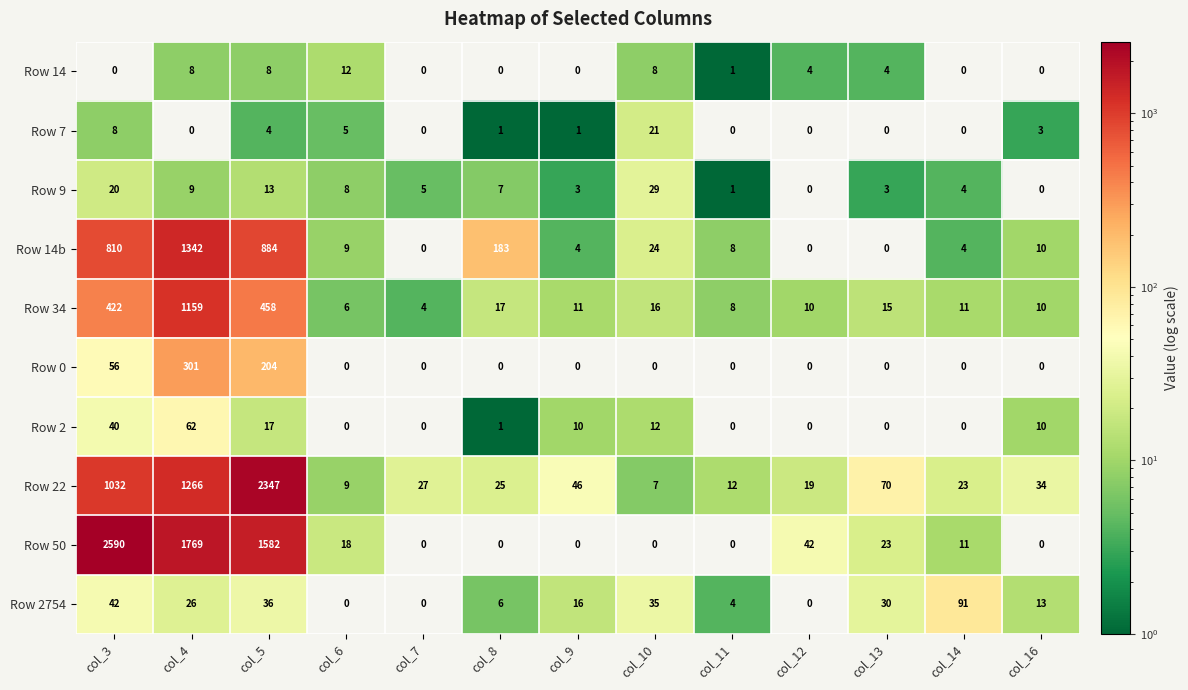

The Row 9 series shows 7 at col_8. True or false?

True